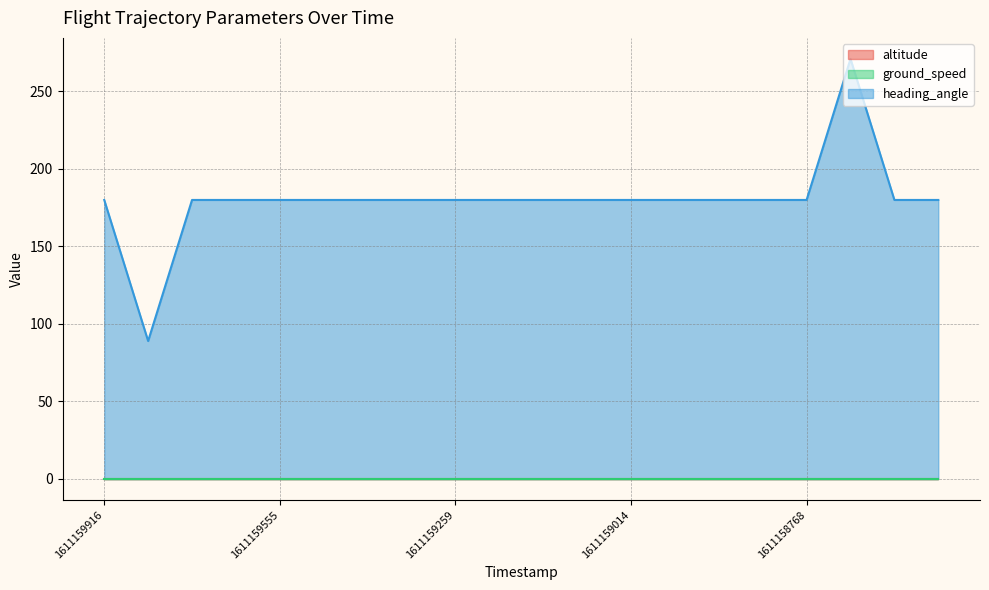

Between 1611159851 and 1611159014, which is larger?

1611159851